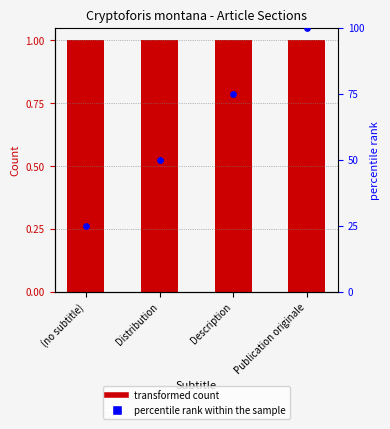

What is the total value across all series at (no subtitle)?

26